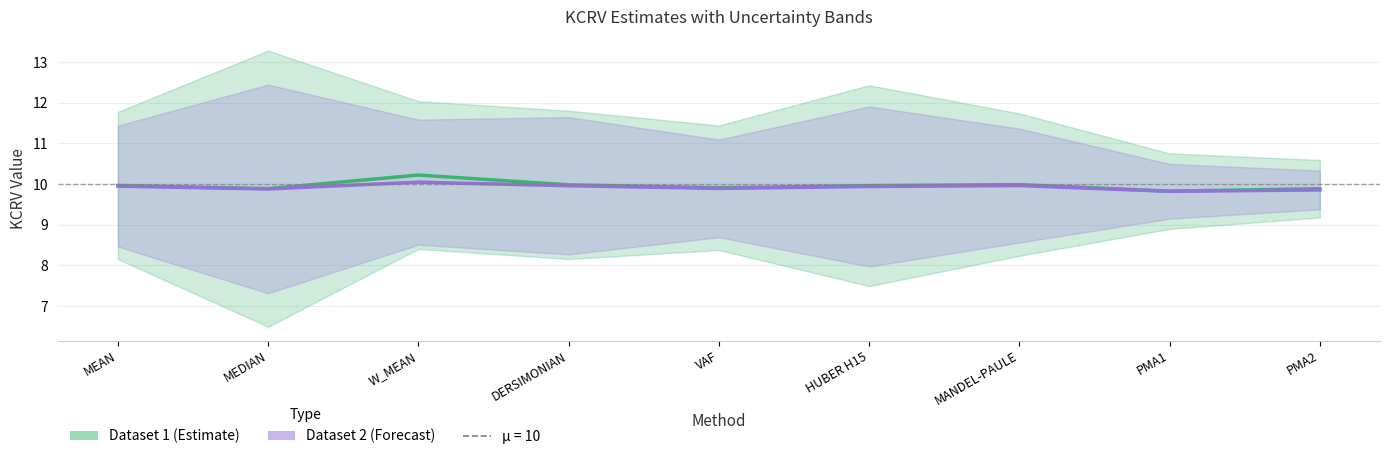

What is the value of the KCRV_dataset2 point at the 9th from the left?

9.9